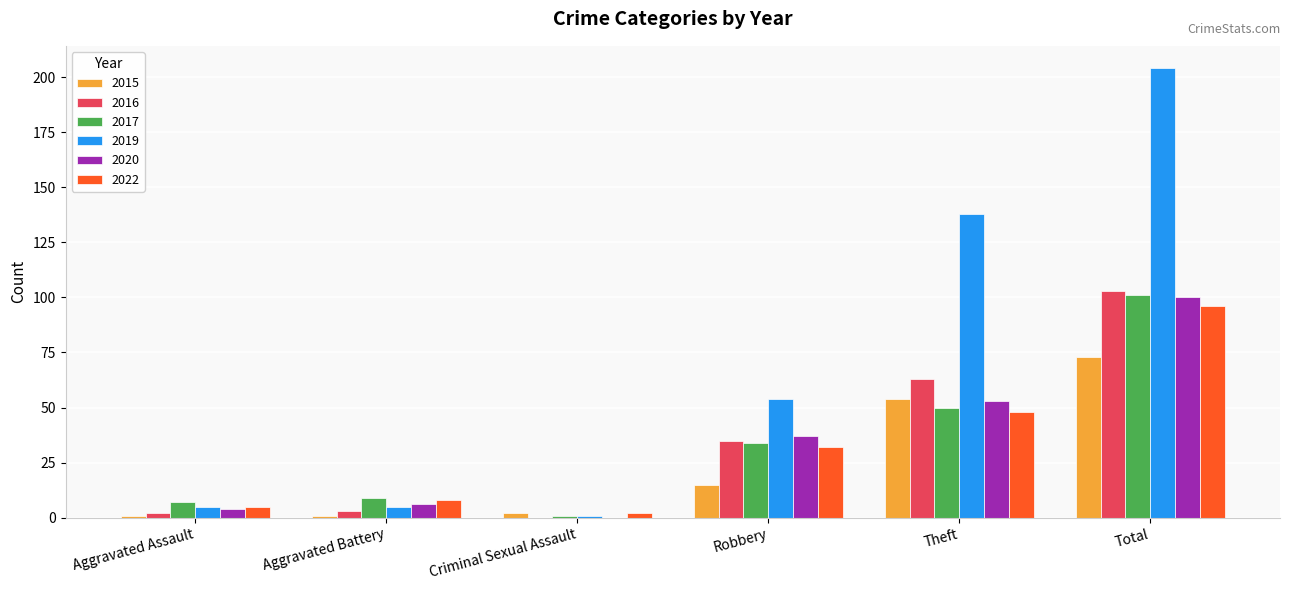

What is the sum of all 2019 values?

407